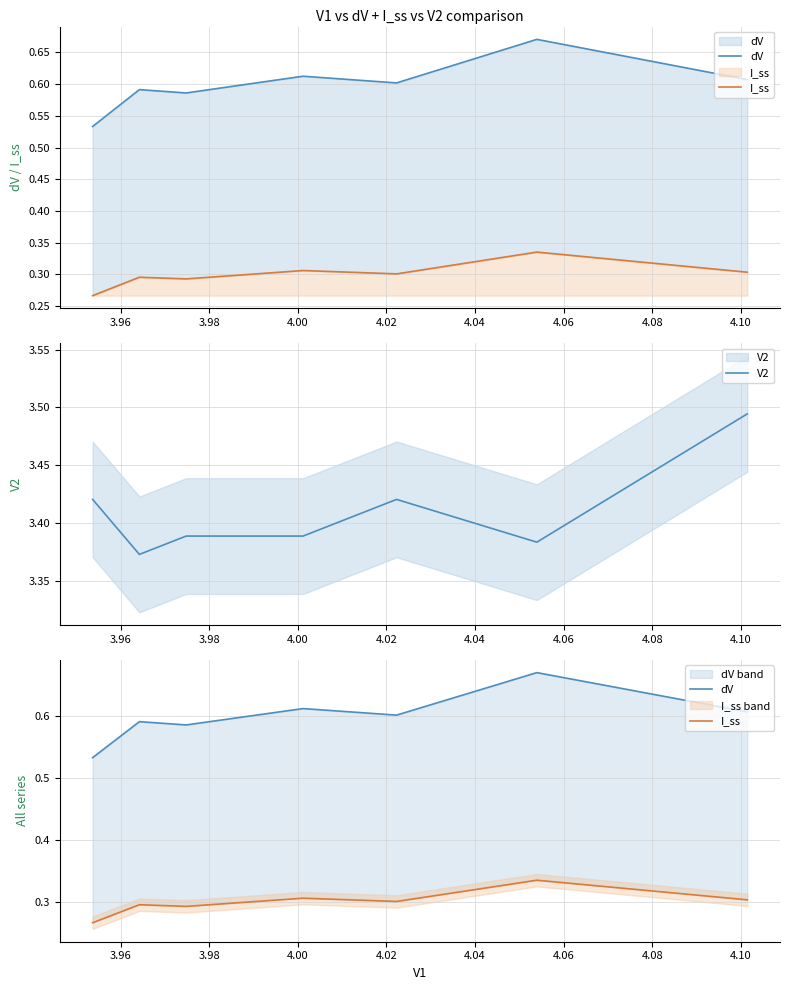

True or false: I_ss and V2 cross at least once.

False